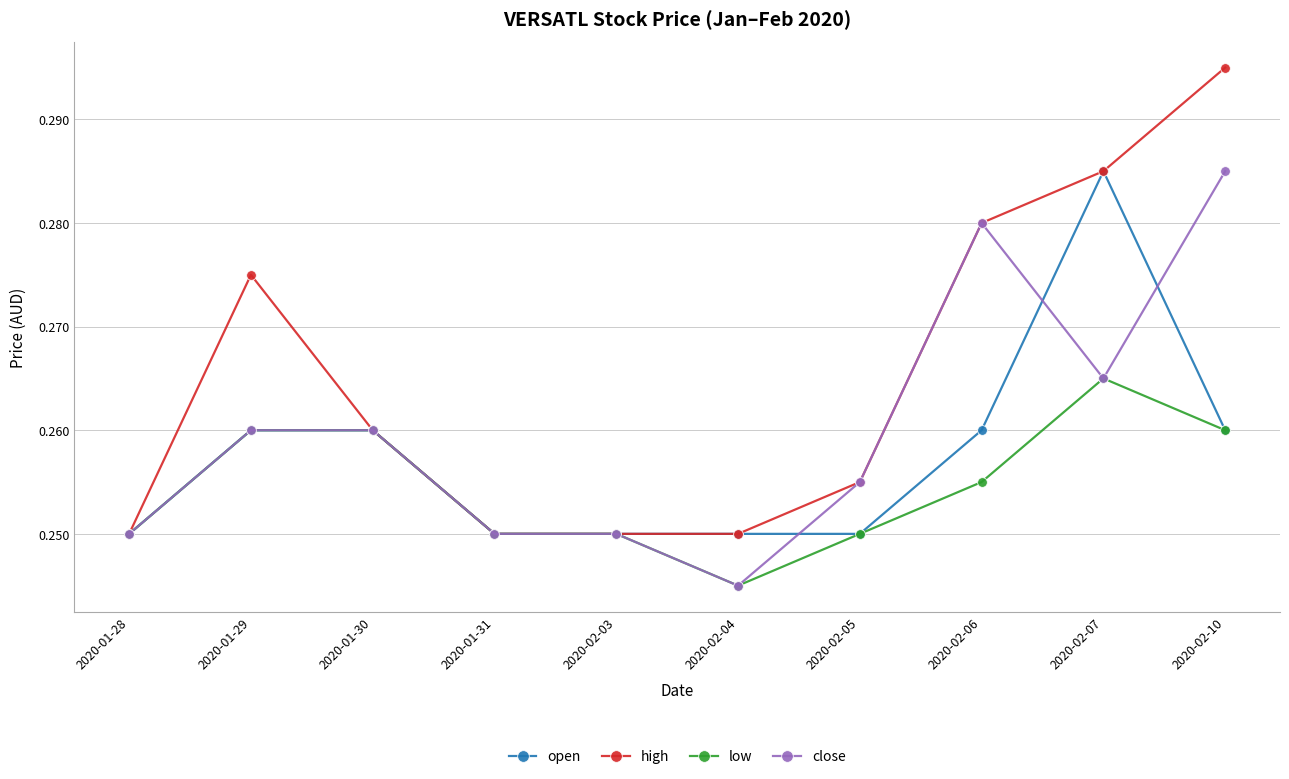

Which series has the largest range (max minus min)?

high